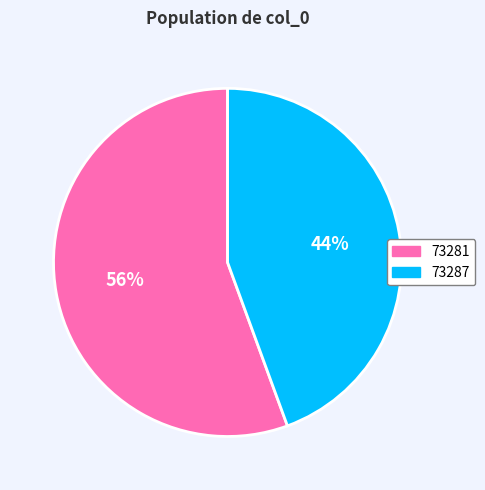

To the nearest percent, what is the average slice percentage?

50%